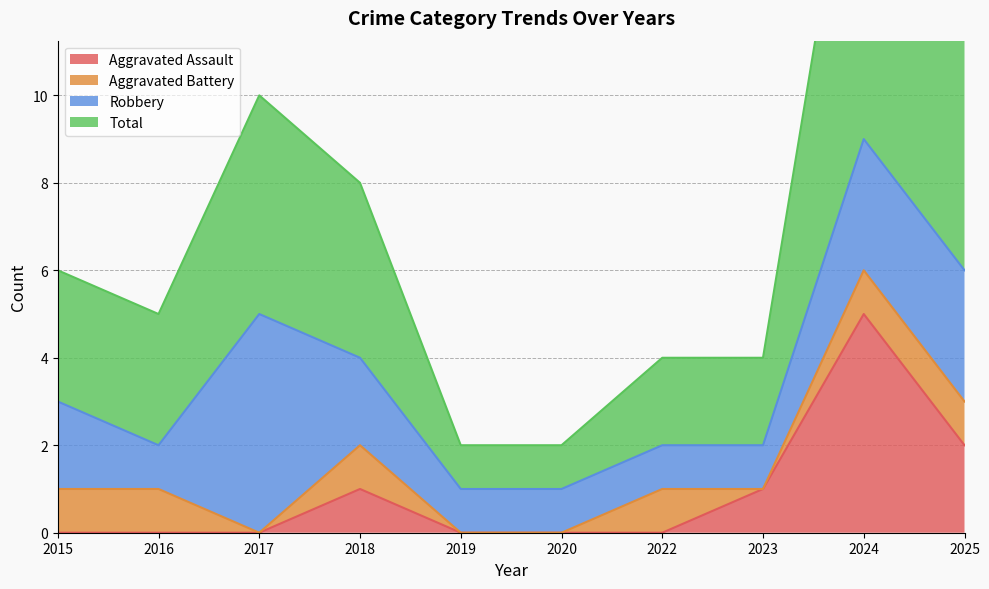

Is it true that Aggravated Assault equals 5 at 2024?

True